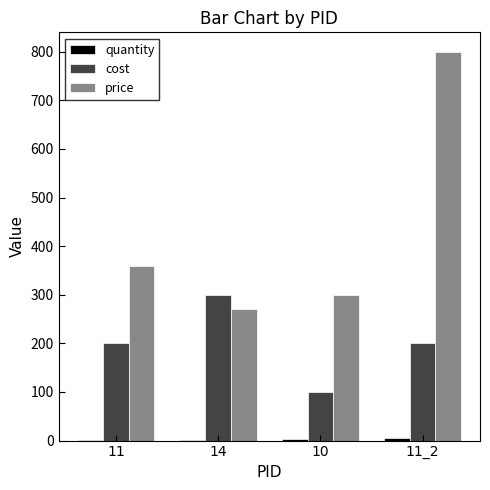

The value of cost at 10 is 32. True or false?

False